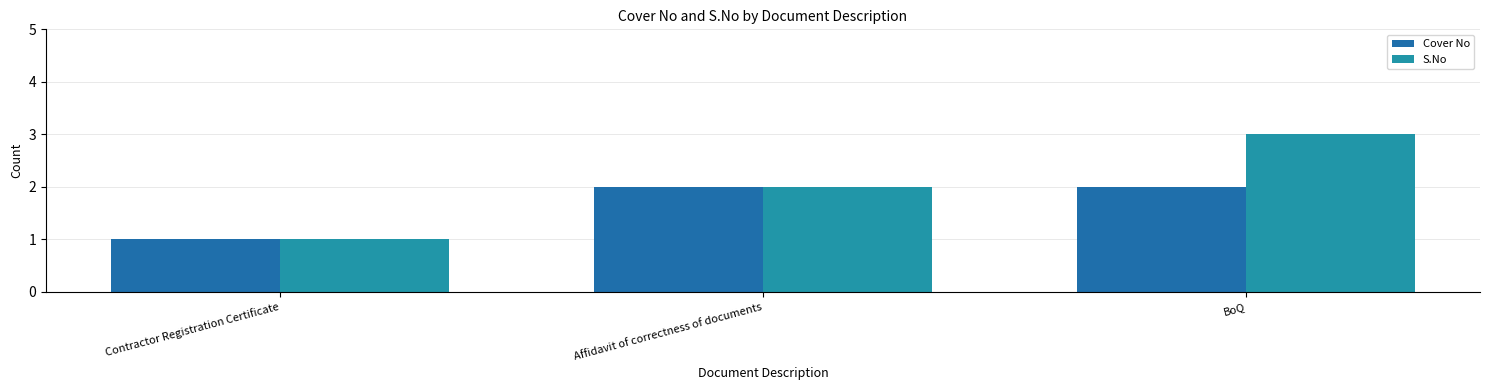

How many bars are there in total?

6